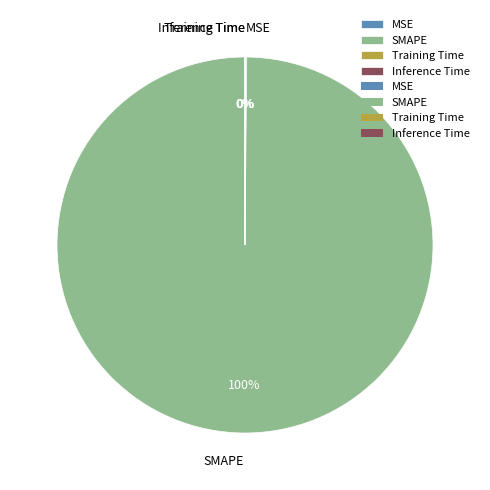

To the nearest percent, what is the difference between the largest and smallest slice percentages?

100%